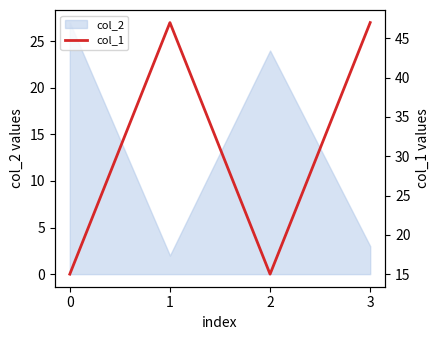

How many data points does each series have?

4